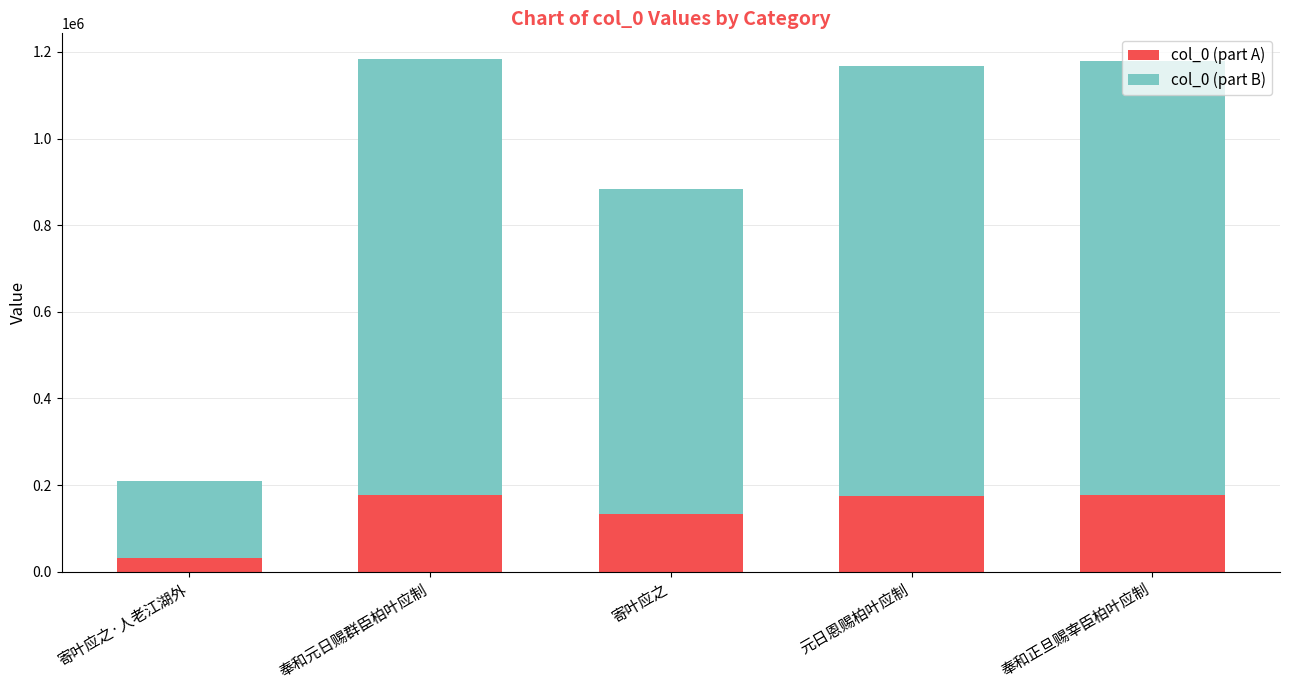

What is the difference between the second highest and minimum values in the col_0 (part A) series?

145600